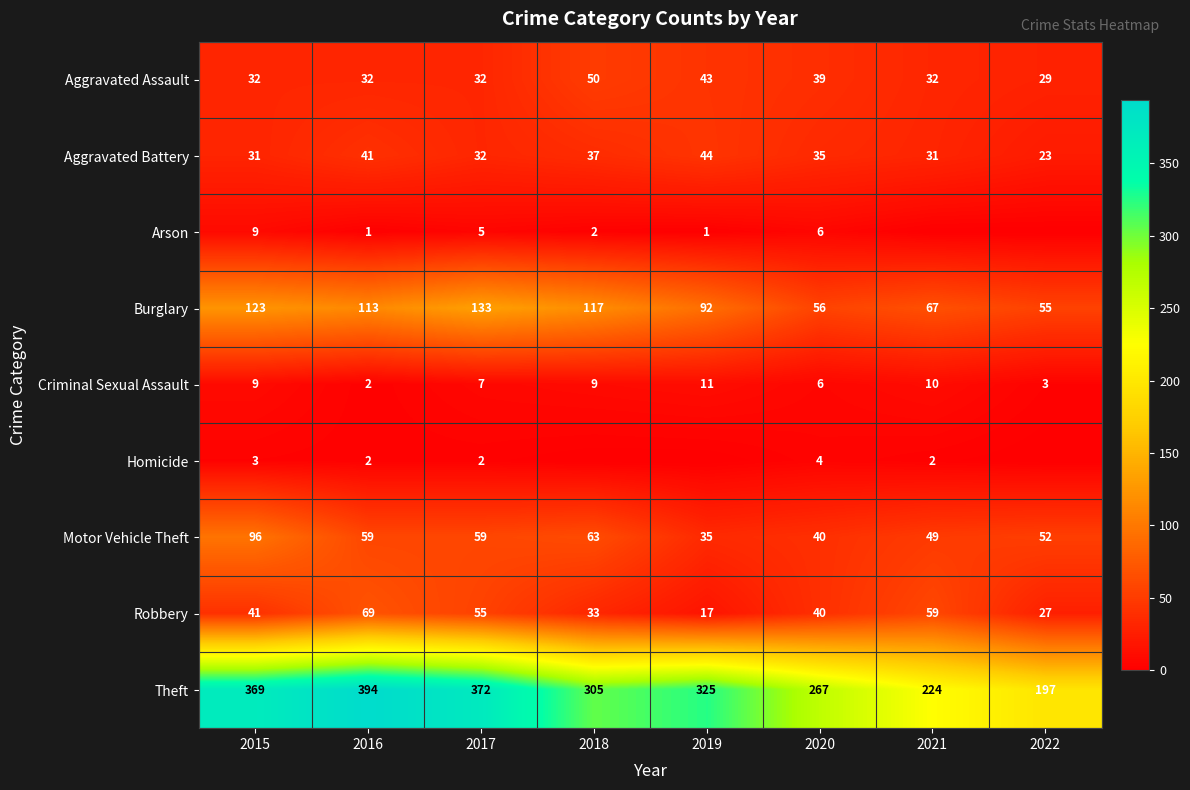

What is the total value across all series at 2016?

713